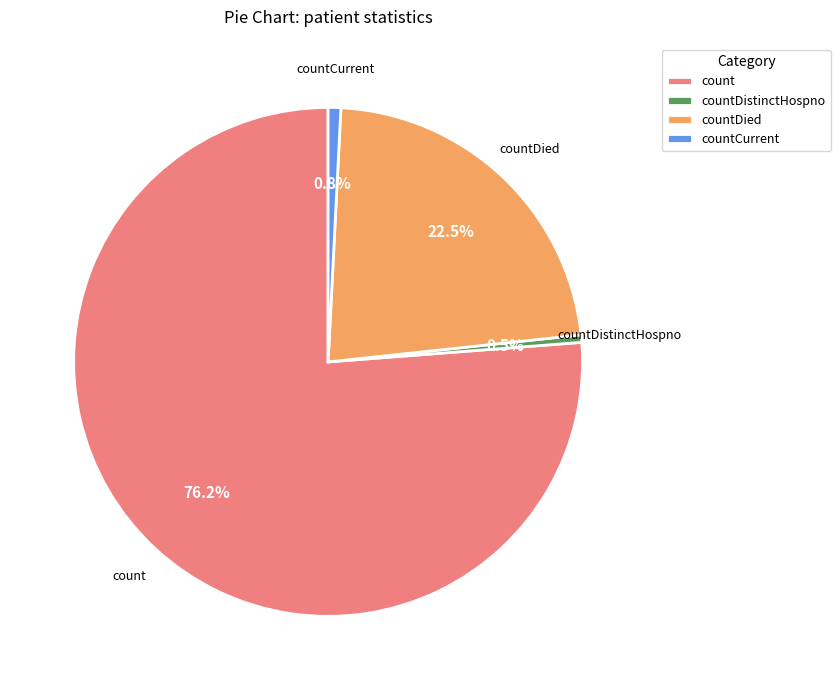

Between count and countCurrent, which is larger?

count